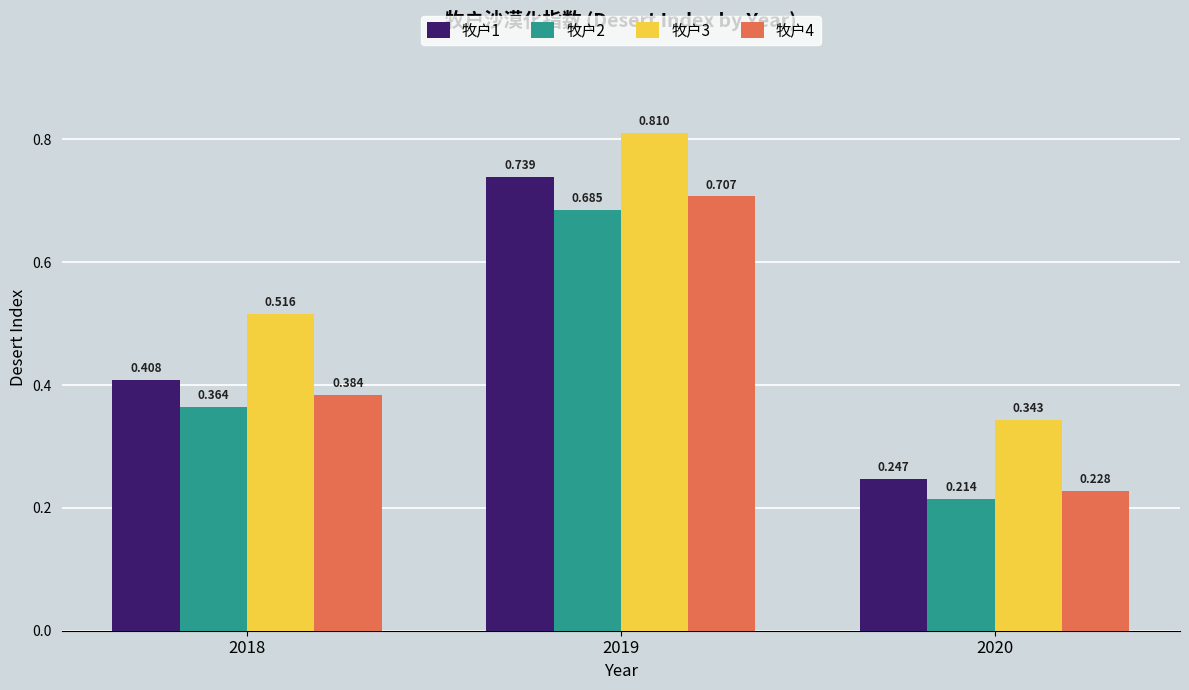

What is the spread (max minus min) of values at 2018?

0.2